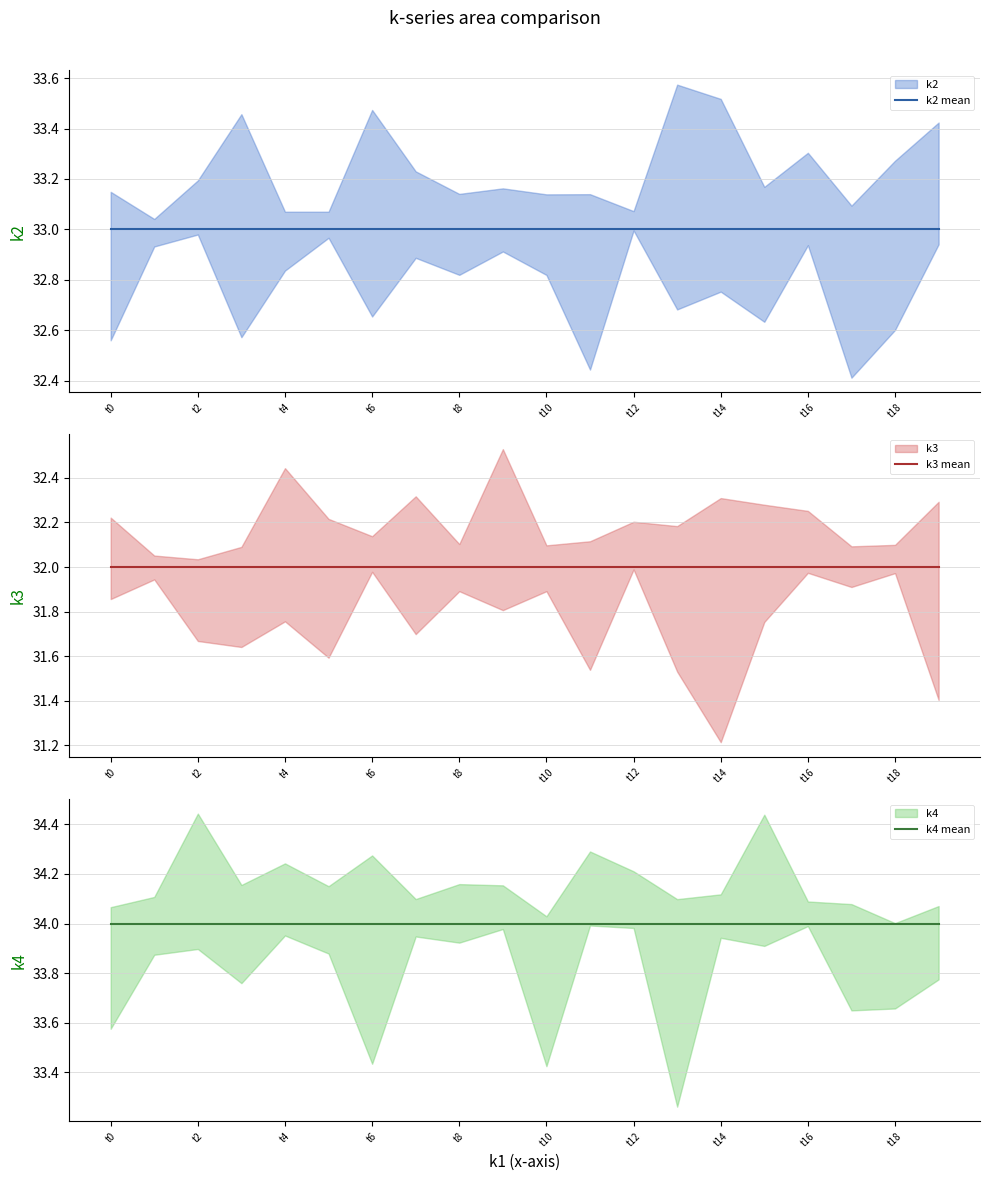

How many lines are shown in the chart?

3